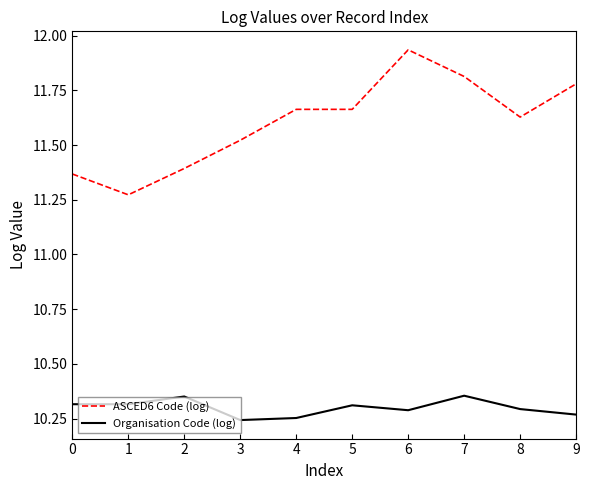

Which category has the lowest value in the ASCED6 Code (log) series?

1